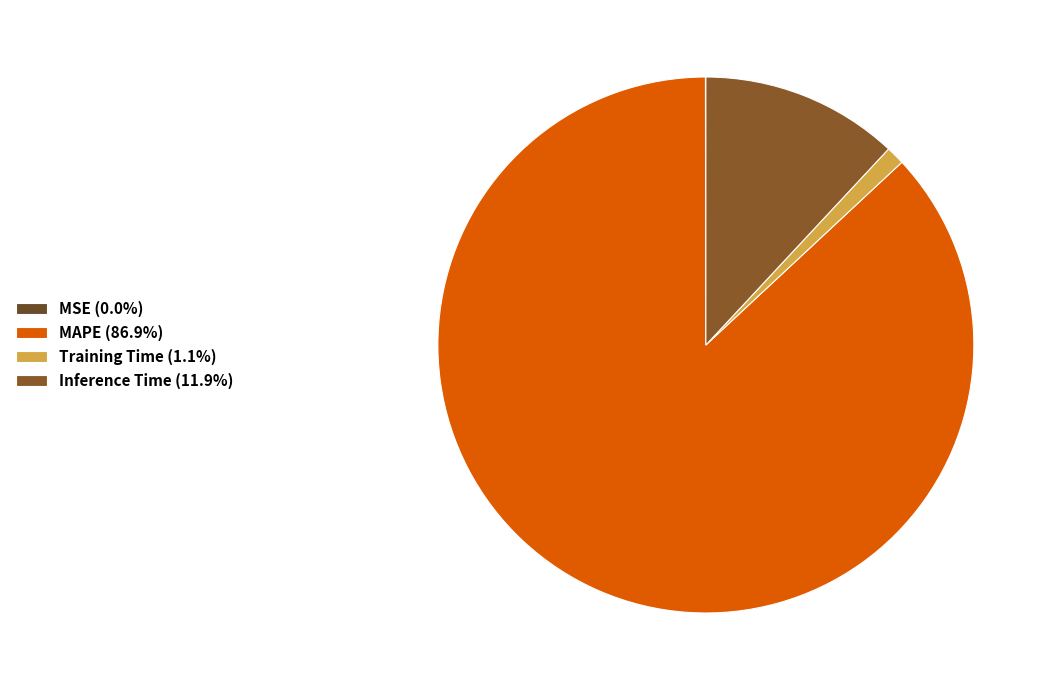

What is the change in value from MSE to MAPE?

+6.5